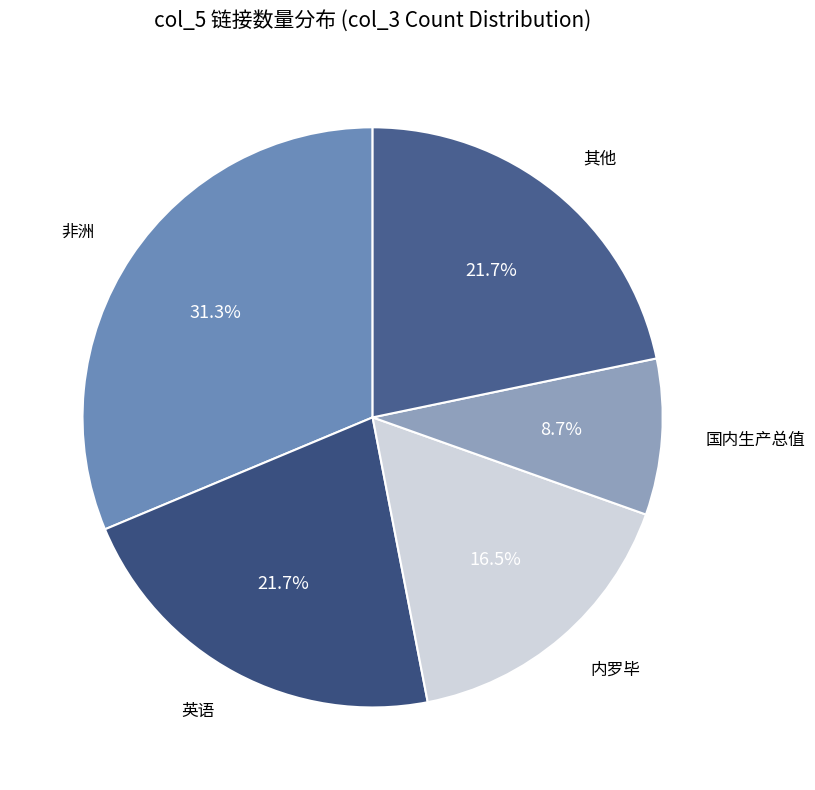

How many segments does this pie chart have?

5